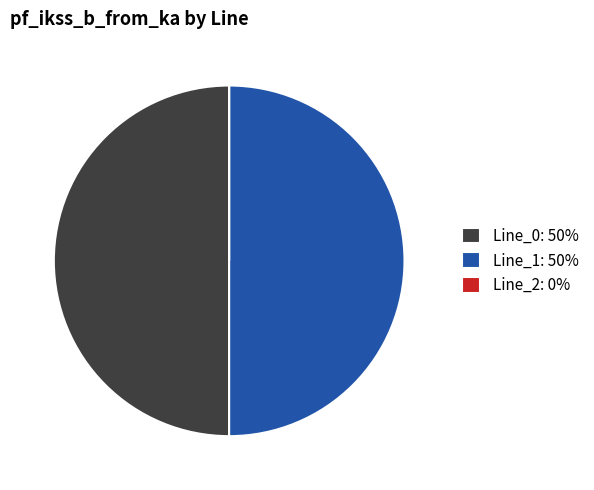

Approximately how many times larger is the value at Line_1: 50% compared to Line_0: 50%?

1.0